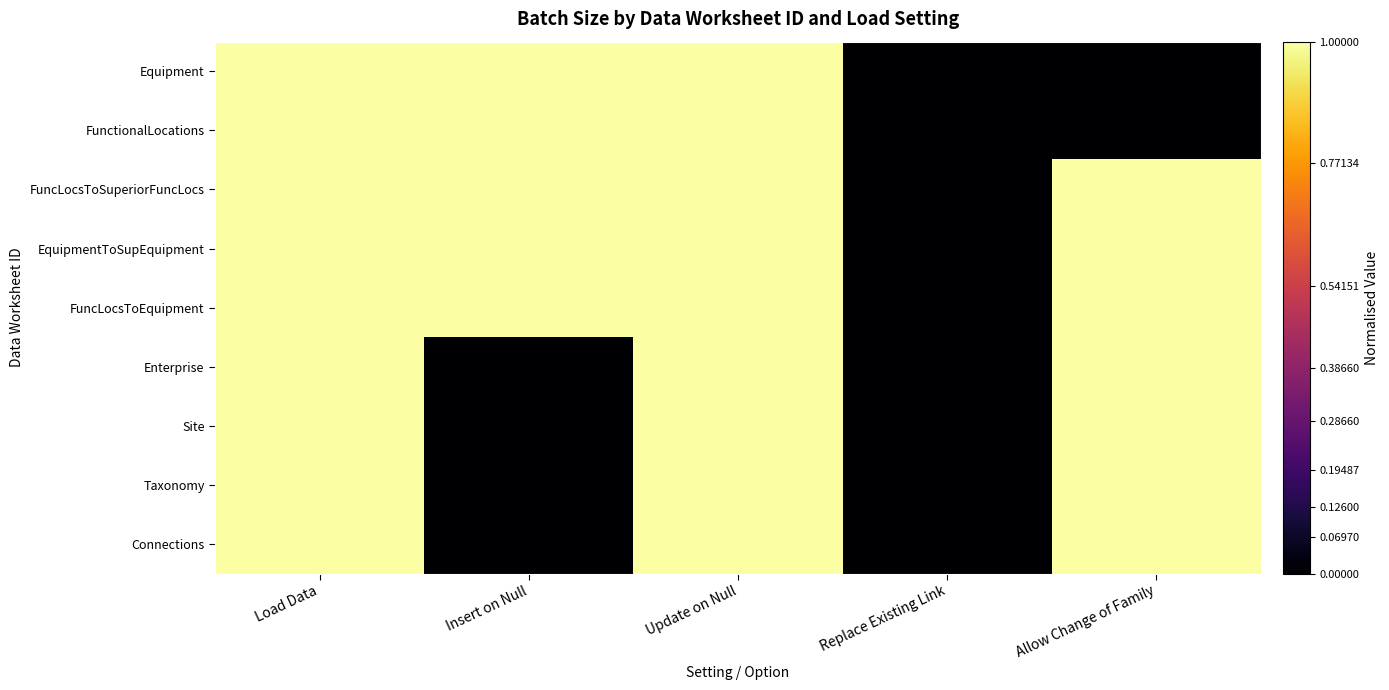

At which category is the sum across all series the highest?

Load Data